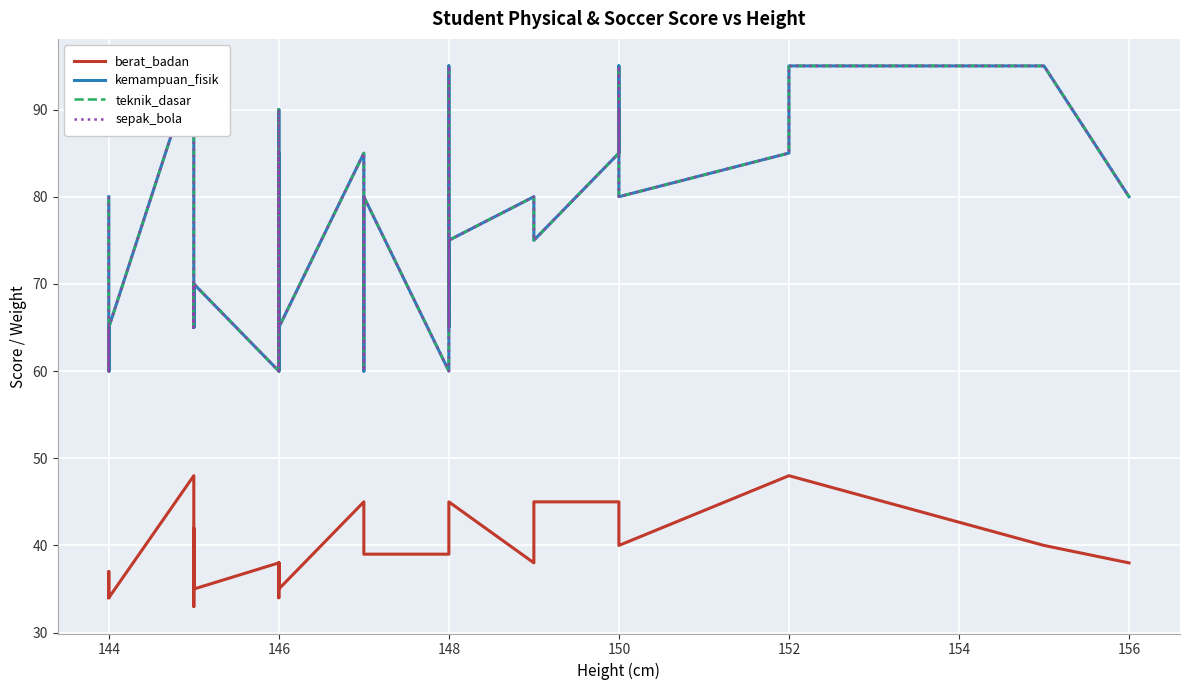

Which category has the lowest value in the kemampuan_fisik series?

144